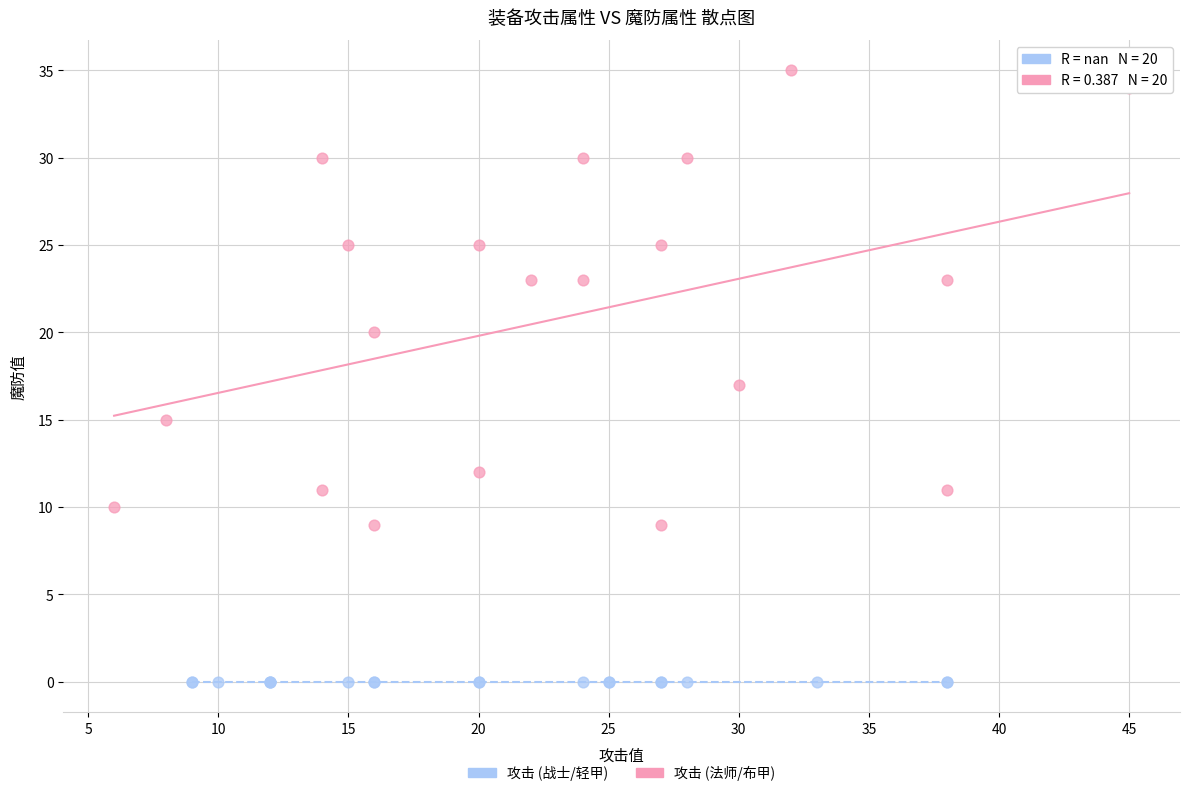

Which series contains the lowest Y value?

攻击 (战士/轻甲)